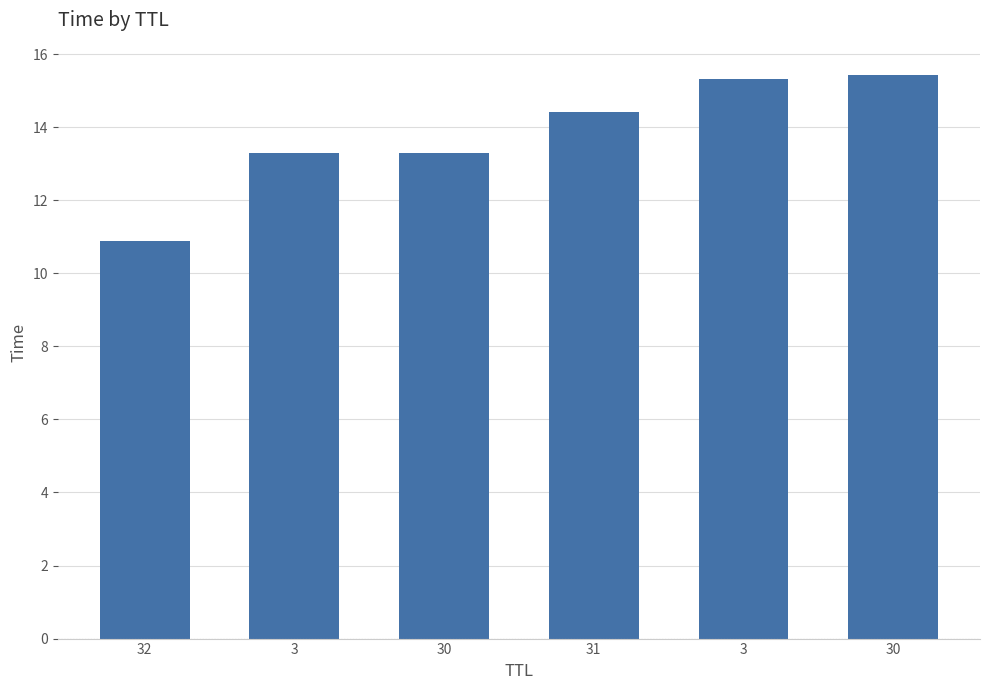

List the labels in order of value, largest first.

30, 3, 31, 30, 3, 32